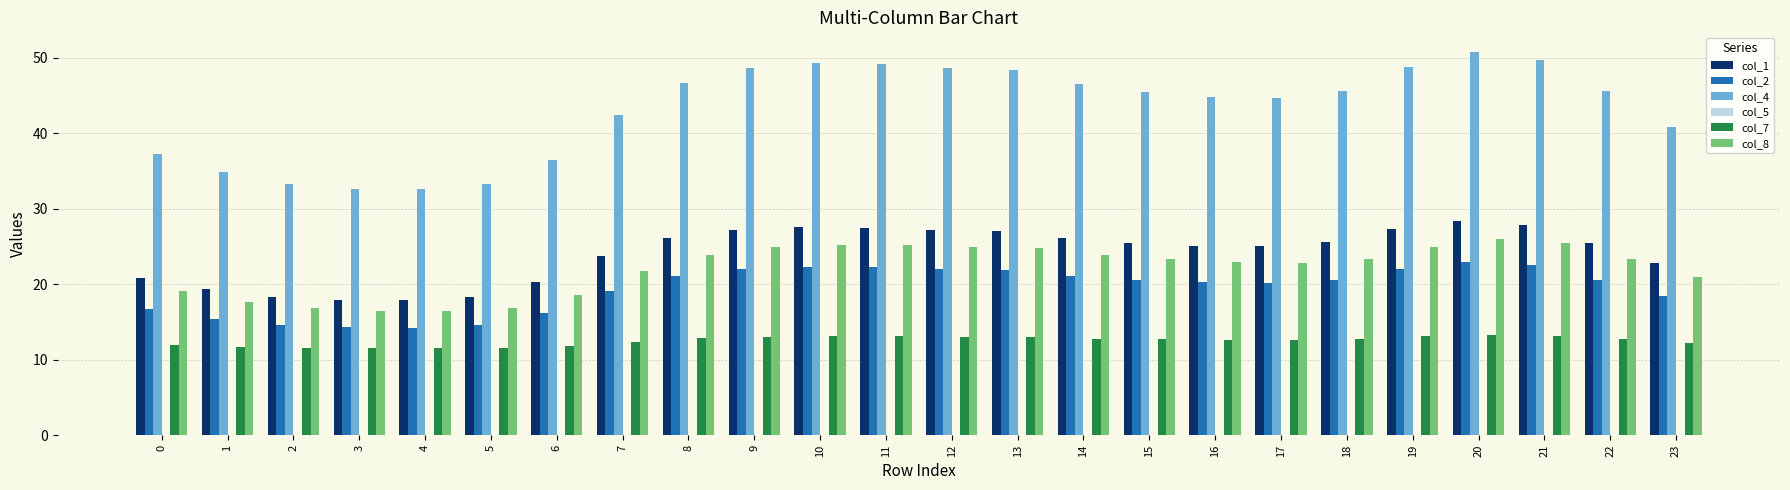

How many data points does each series have?

24